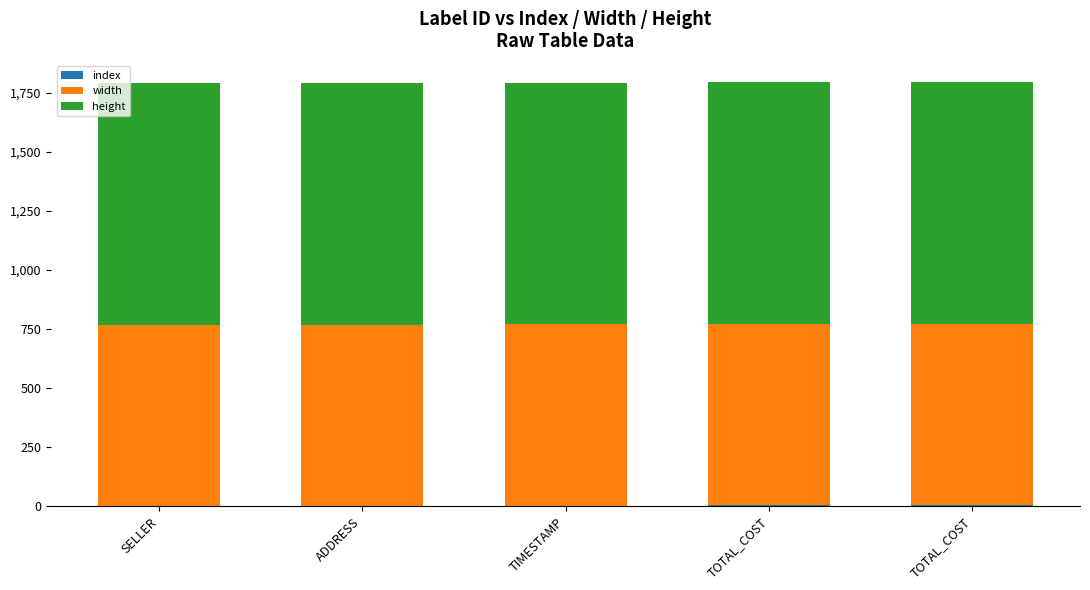

List the labels in order of width value, largest first.

SELLER, ADDRESS, TIMESTAMP, TOTAL_COST, TOTAL_COST